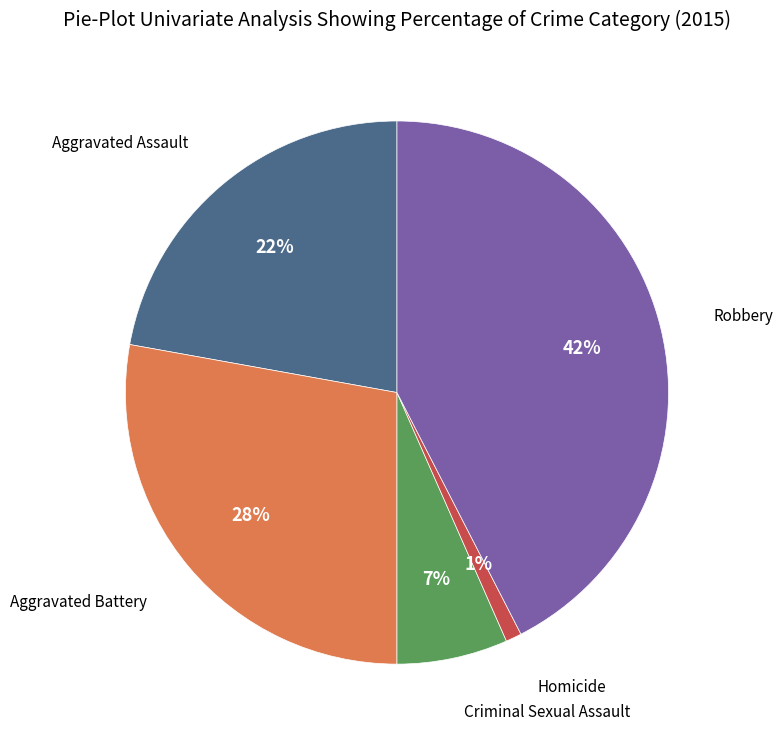

Does any single category account for the majority?

No